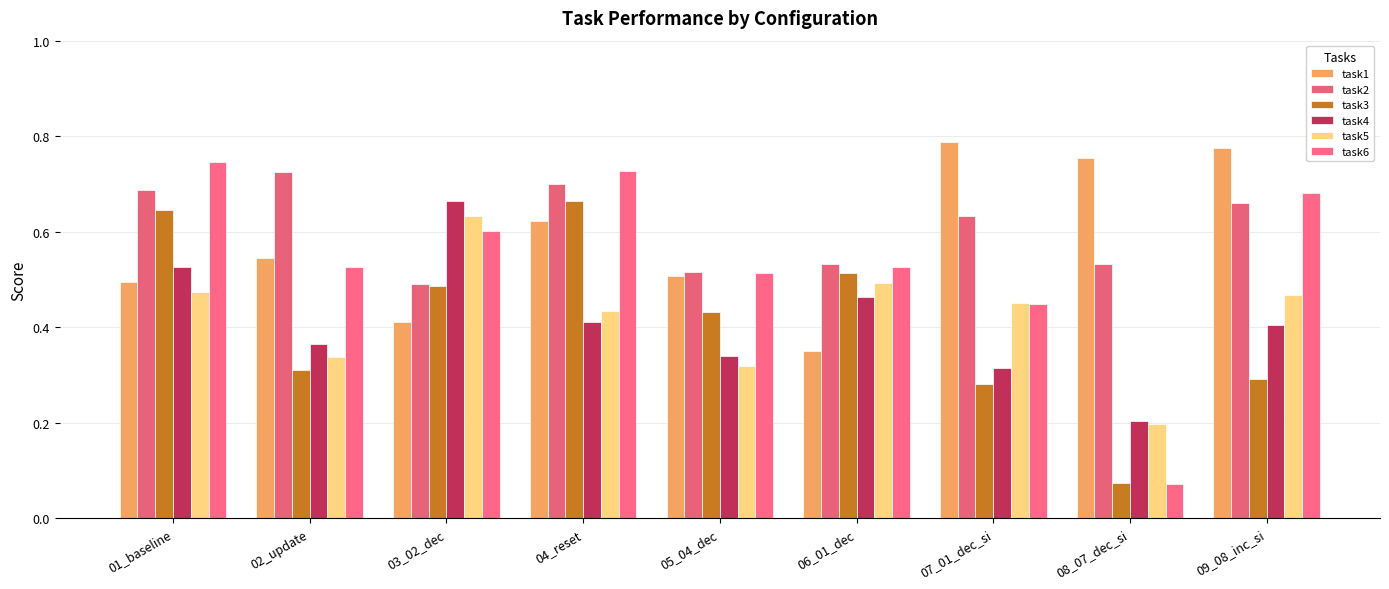

True or false: task2 has a value of 0.9 at 09_08_inc_si.

False